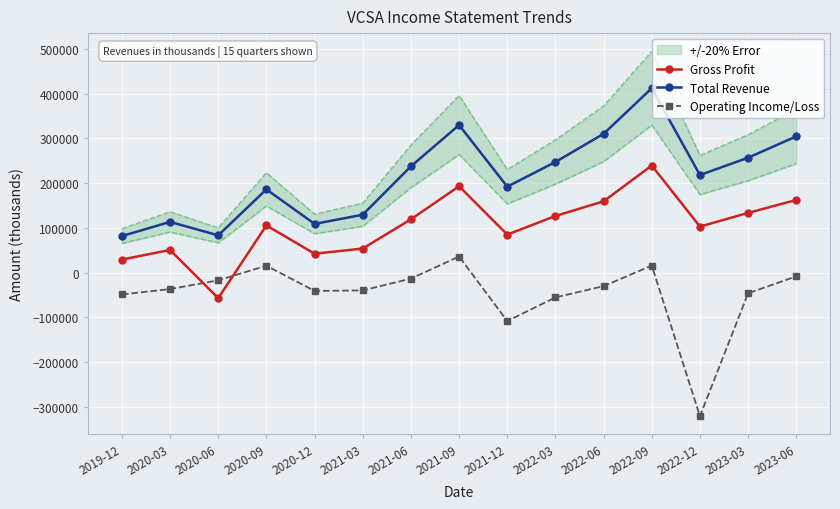

What is the sum of the Gross Profit values at 2022-06 and 2020-06?

102300